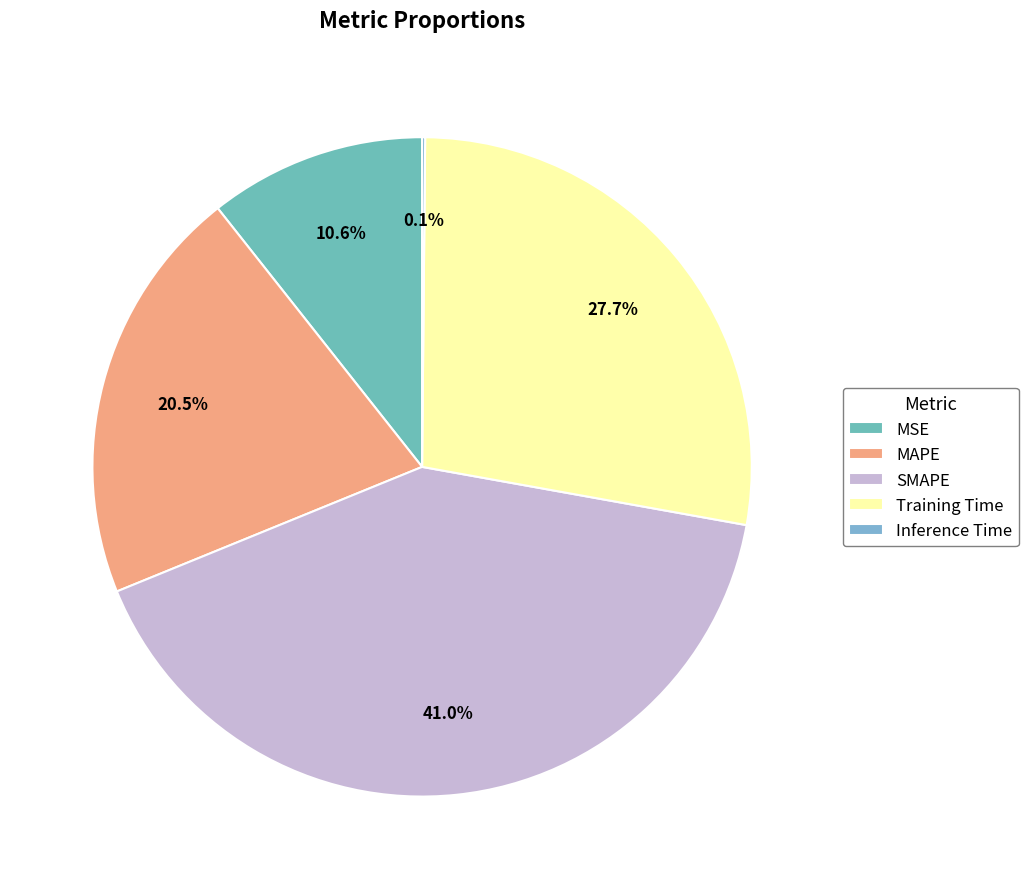

To the nearest percent, what is the combined percentage of SMAPE and Inference Time?

41%